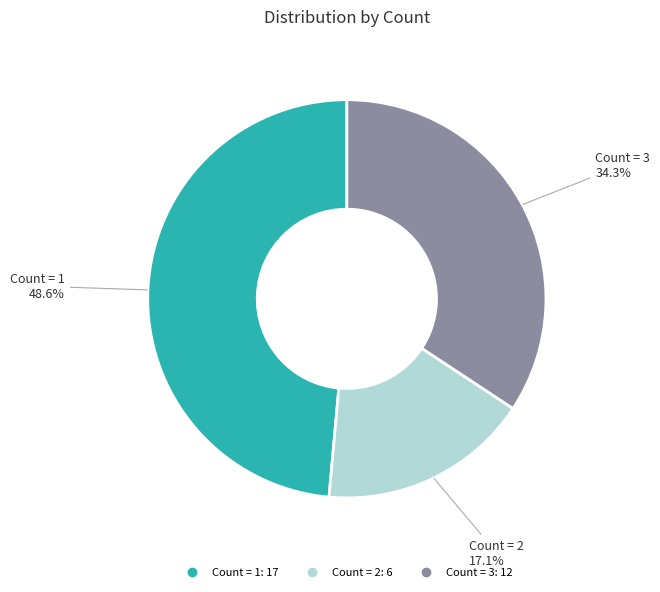

Is there any slice that represents more than half of the pie?

No